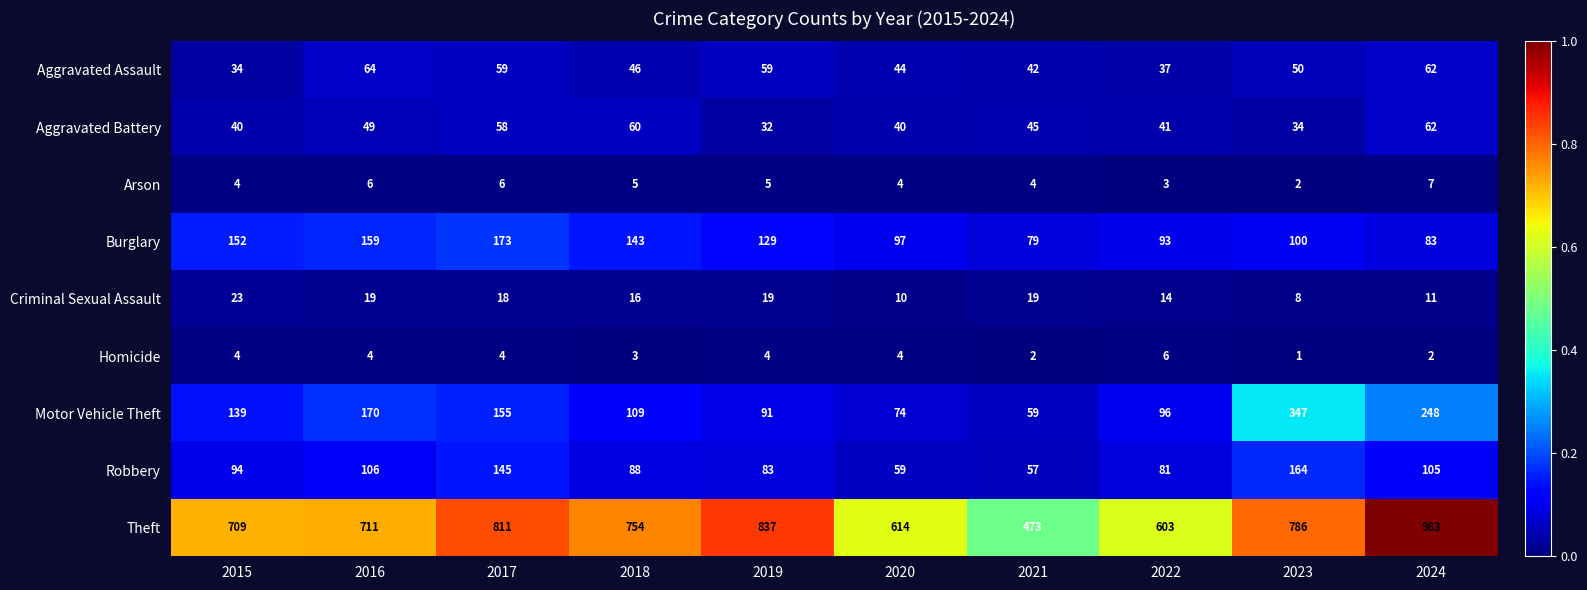

Rank the series by their maximum value, from highest to lowest.

Theft, Motor Vehicle Theft, Burglary, Robbery, Aggravated Assault, Aggravated Battery, Criminal Sexual Assault, Arson, Homicide